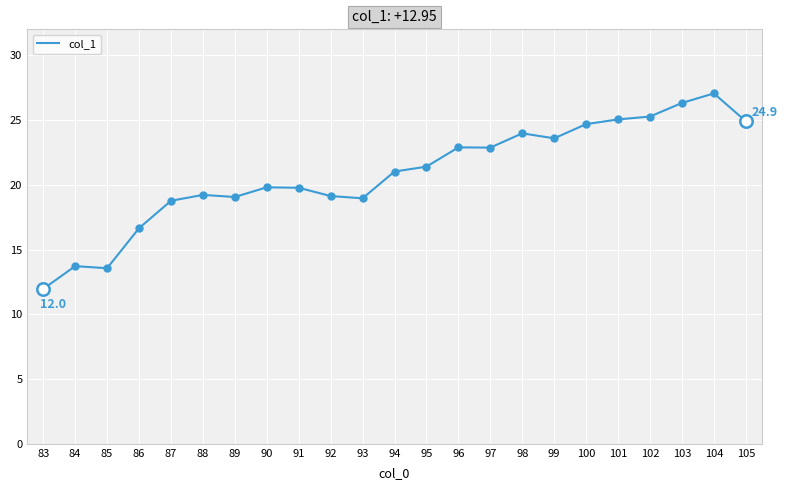

Between 101 and 89, which is larger?

101